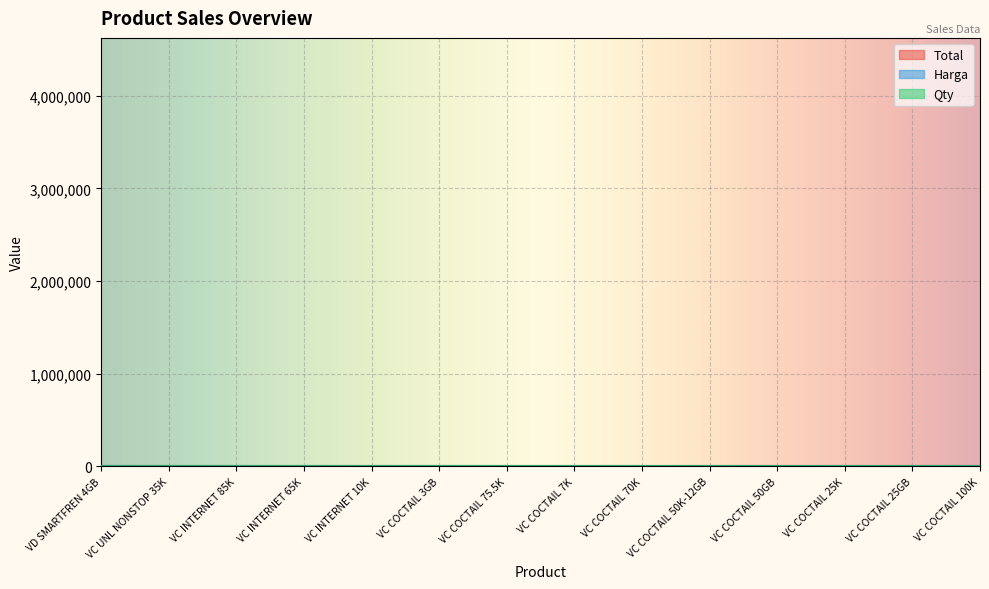

True or false: Qty and Total intersect in this chart.

False